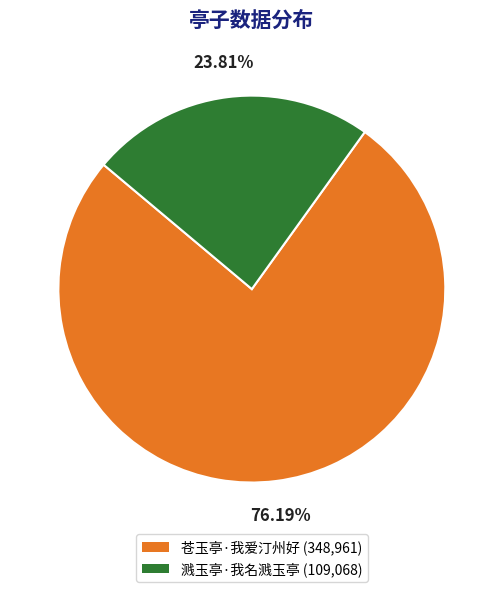

How many segments does this pie chart have?

2